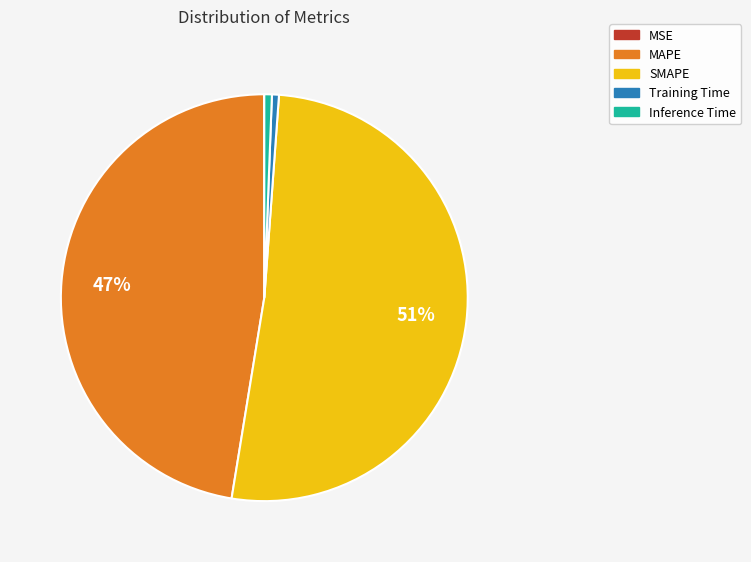

Does any single category account for the majority?

Yes